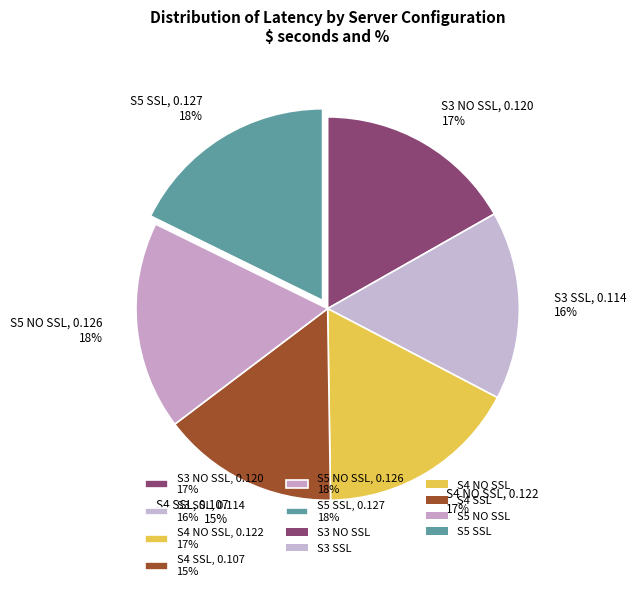

Is S5 NO SSL the majority of the pie?

No